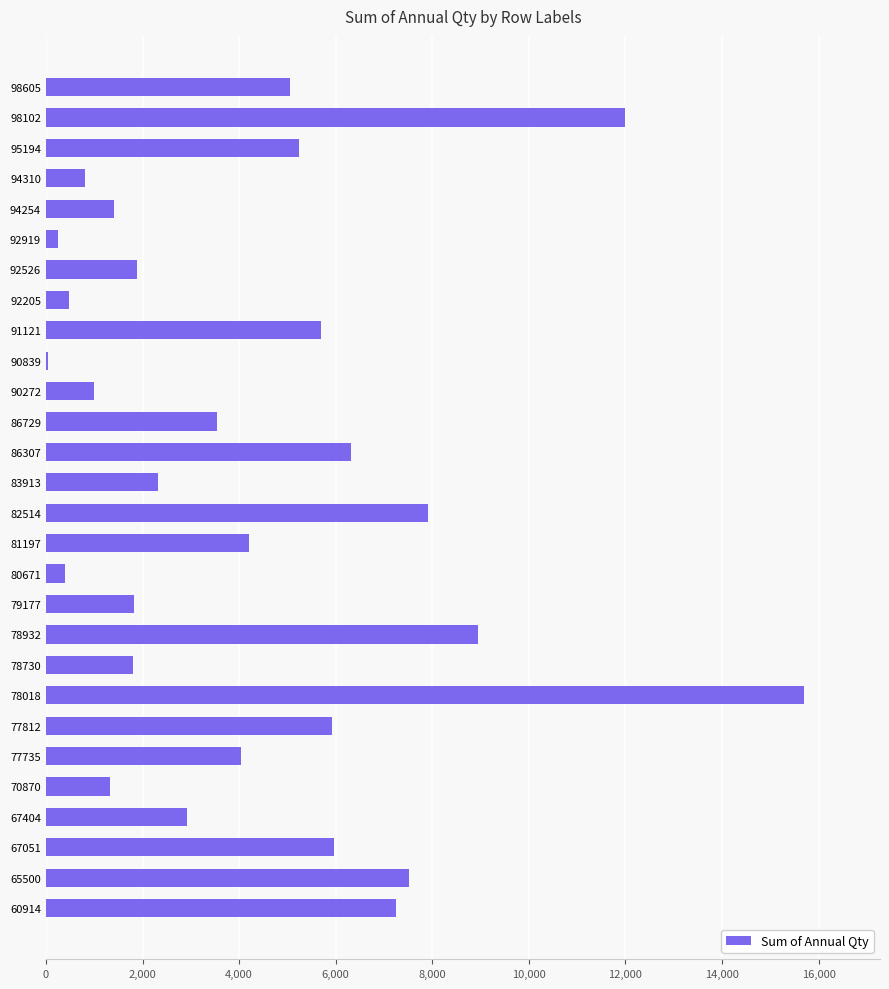

True or false: the data shows 796 at 83913.

False